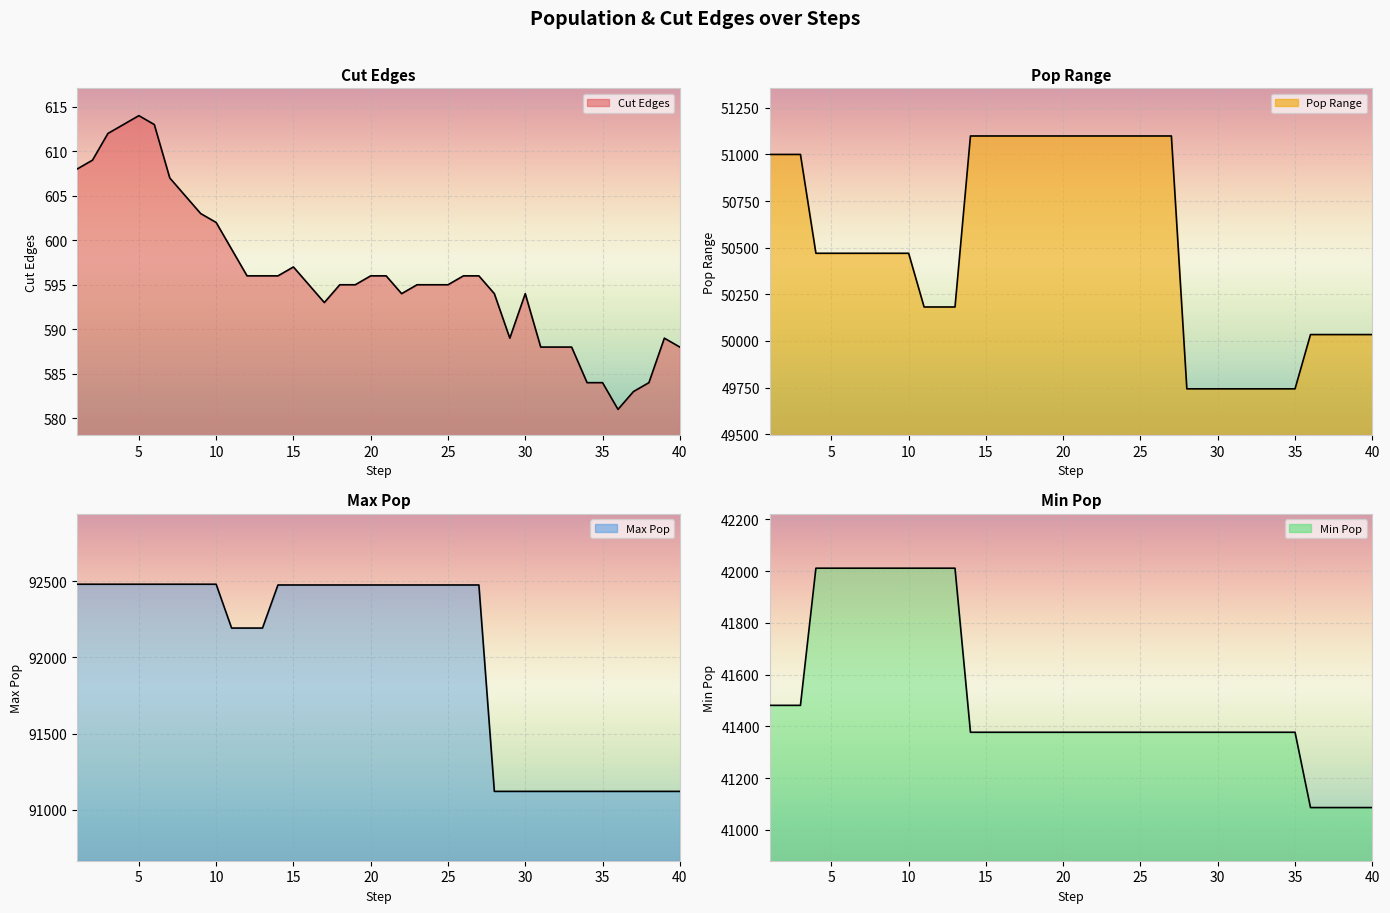

Which series has the largest total across all categories?

max_pop